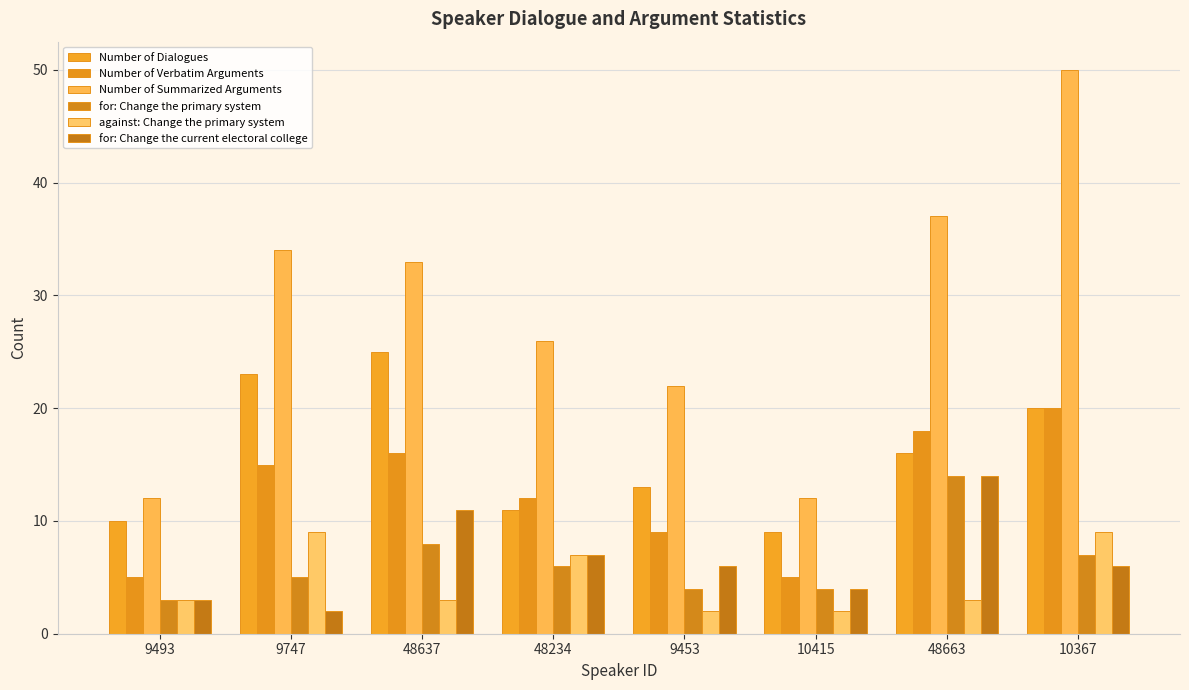

What is the difference between the highest and lowest values at 48234?

20